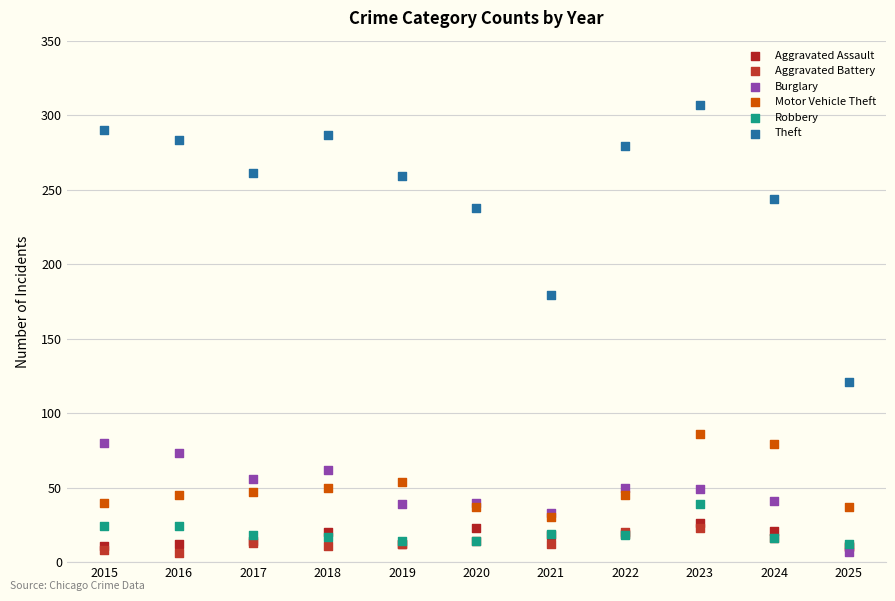

In the Theft series, what Y value is closest to 214?

238